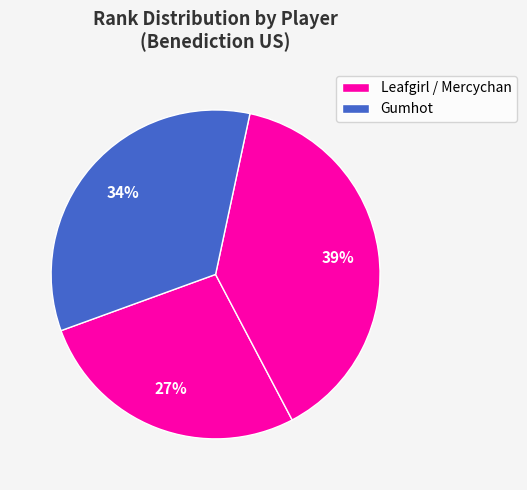

Count the number of slices in the pie.

3